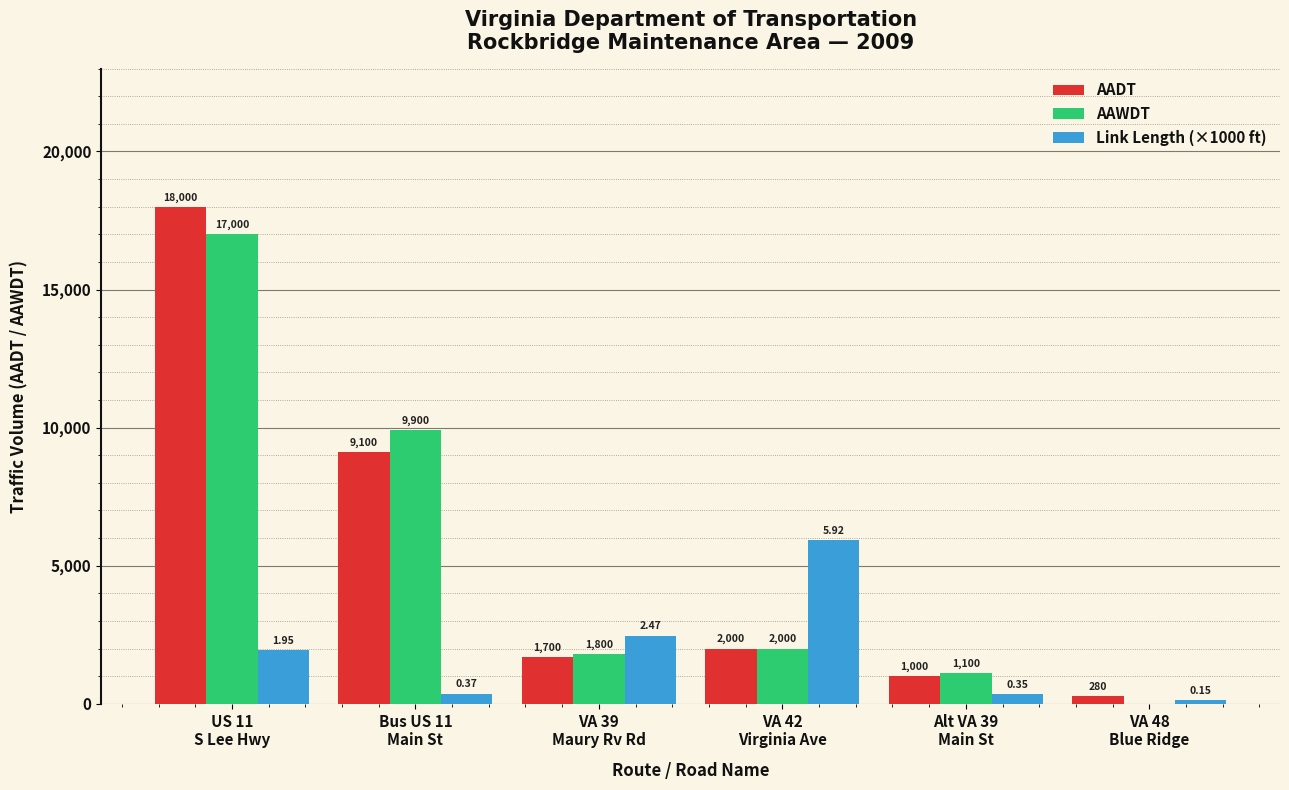

Which series has the largest total across all categories?

AADT